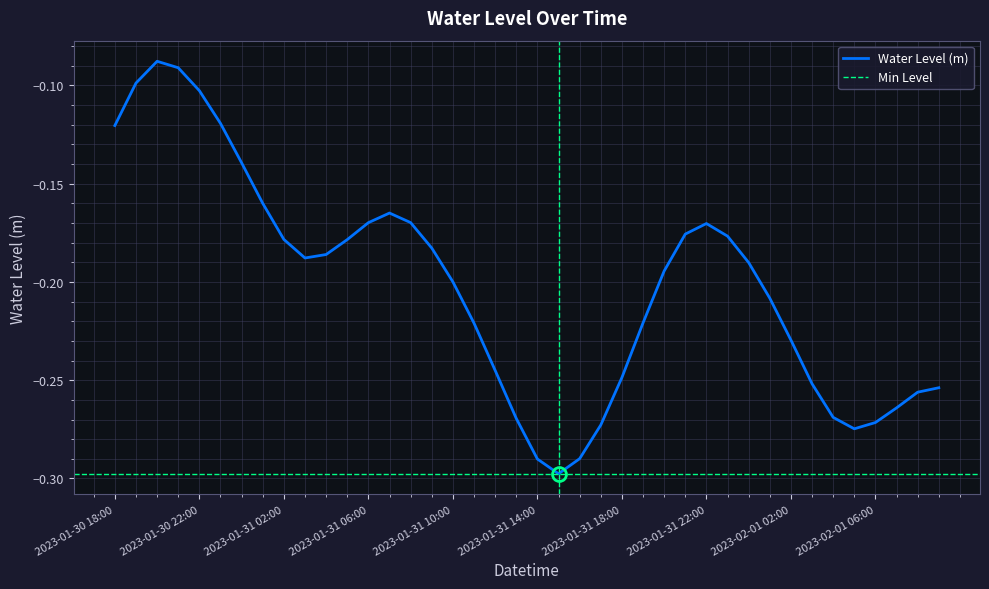

The value at 2023-01-31 21:00 is -0.1. True or false?

False